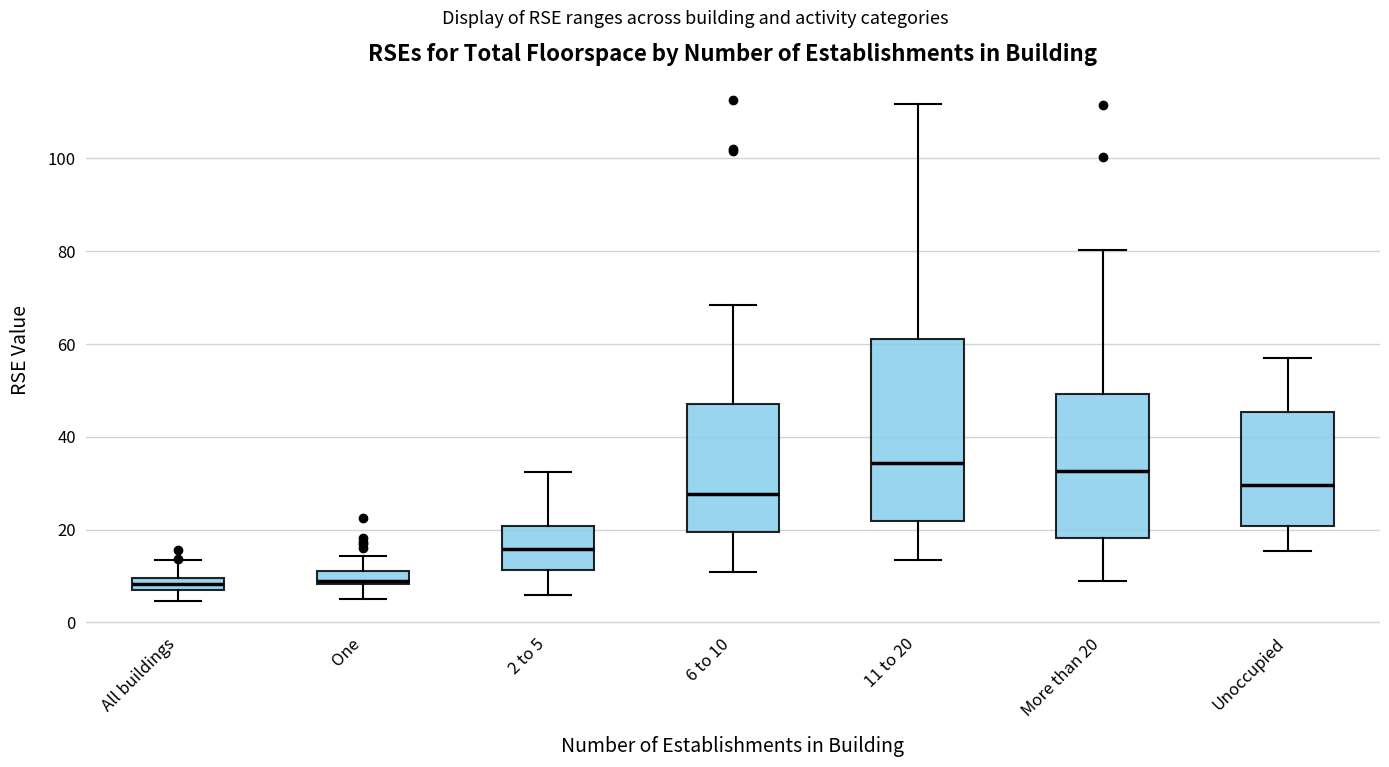

Comparing the boxes themselves (not the whiskers), which one is the tallest?

11 to 20